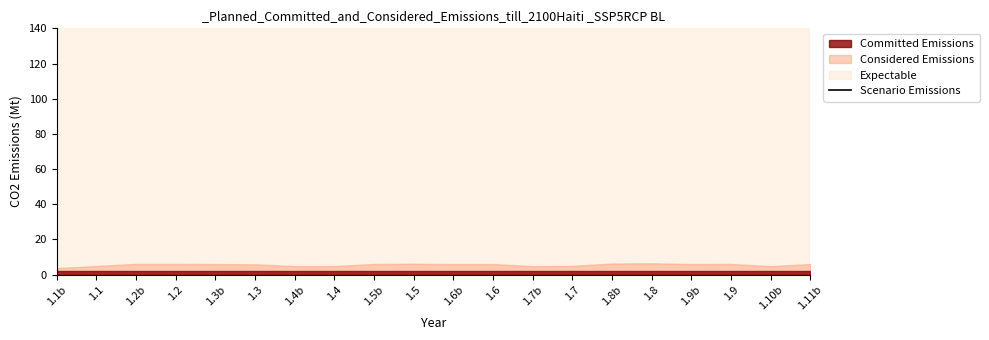

What is the value of the 14th point from the left?

198